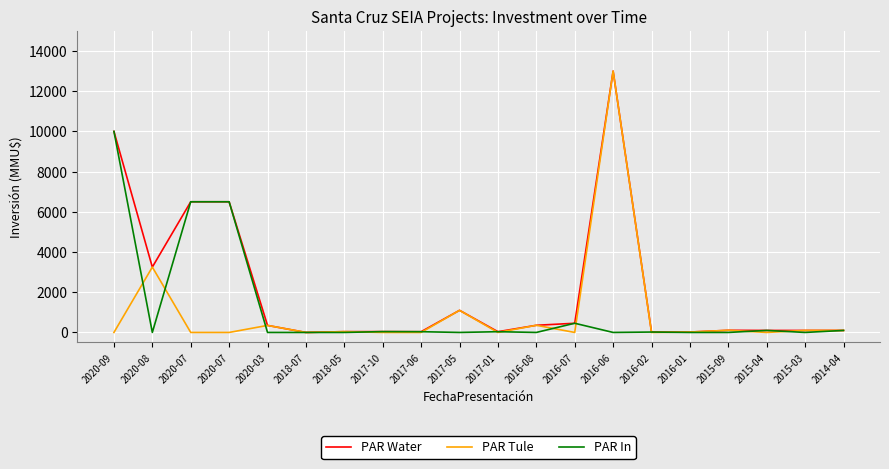

What are all the series names shown in the legend?

PAR Water, PAR Tule, PAR In